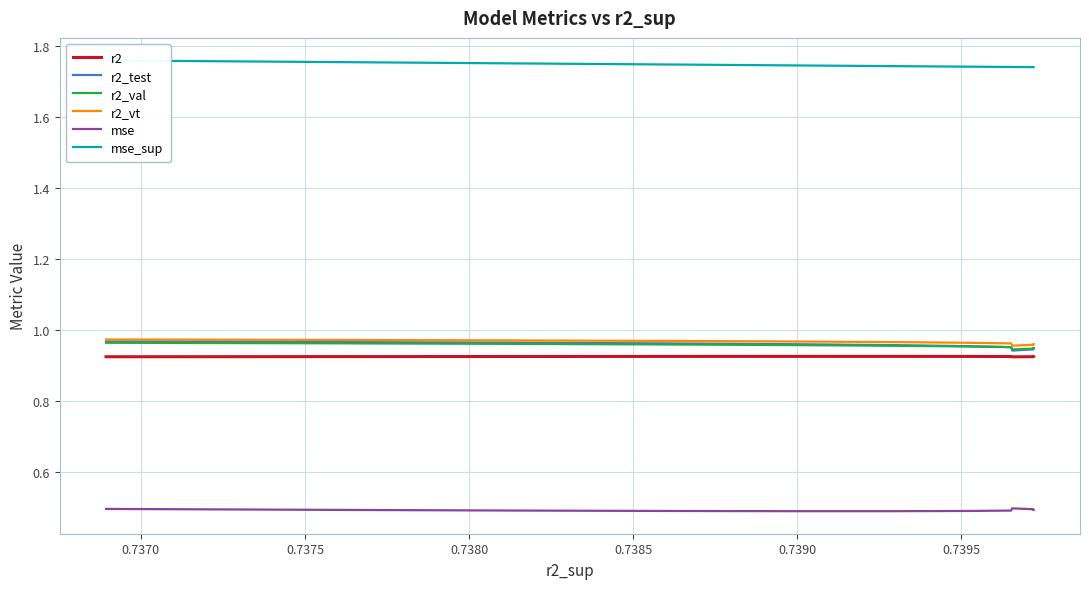

What is the total value across all series at 0.7395?

6.1